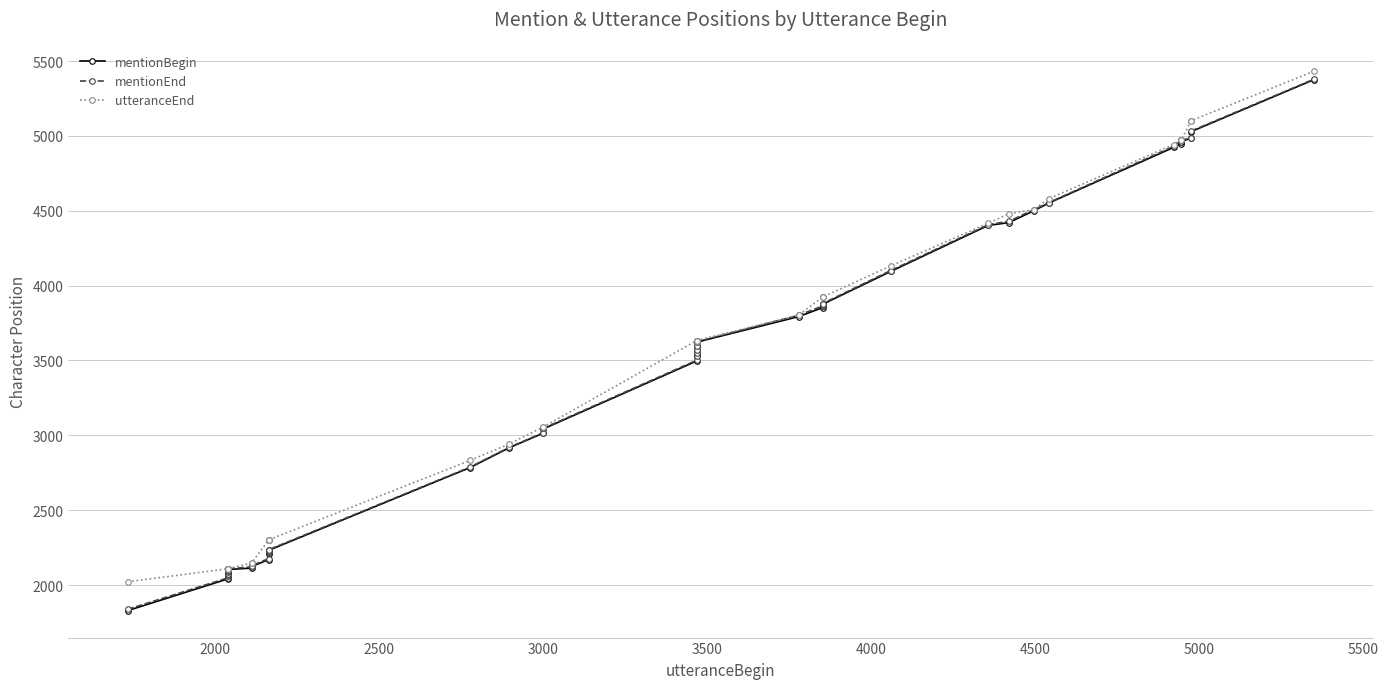

True or false: mentionBegin has a value of 3257 at 36.

False